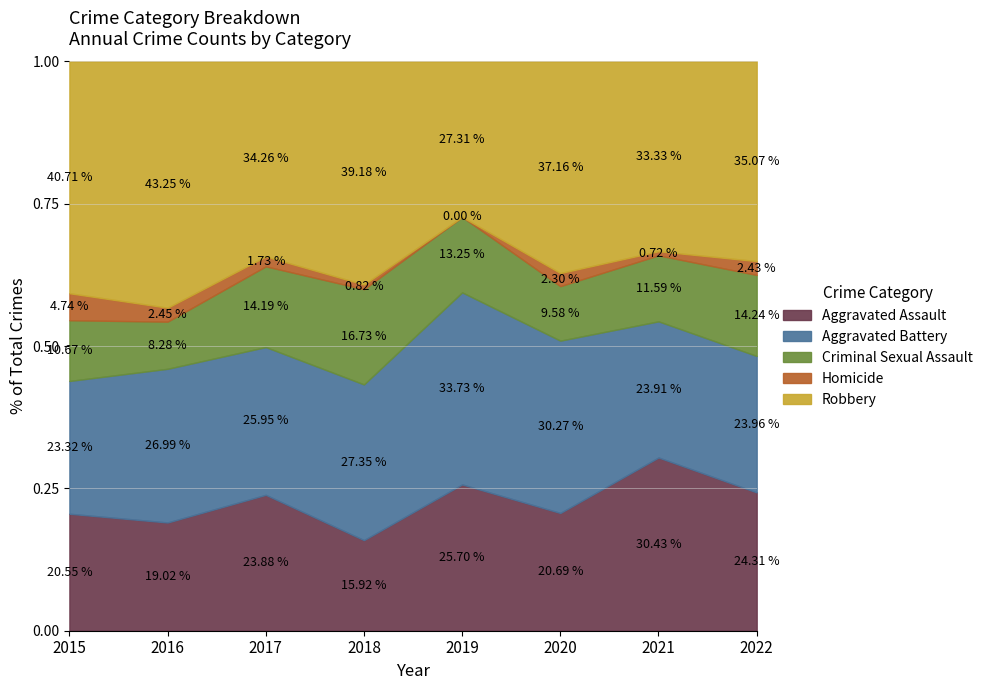

What is the total value across all series at 2017?

1.0